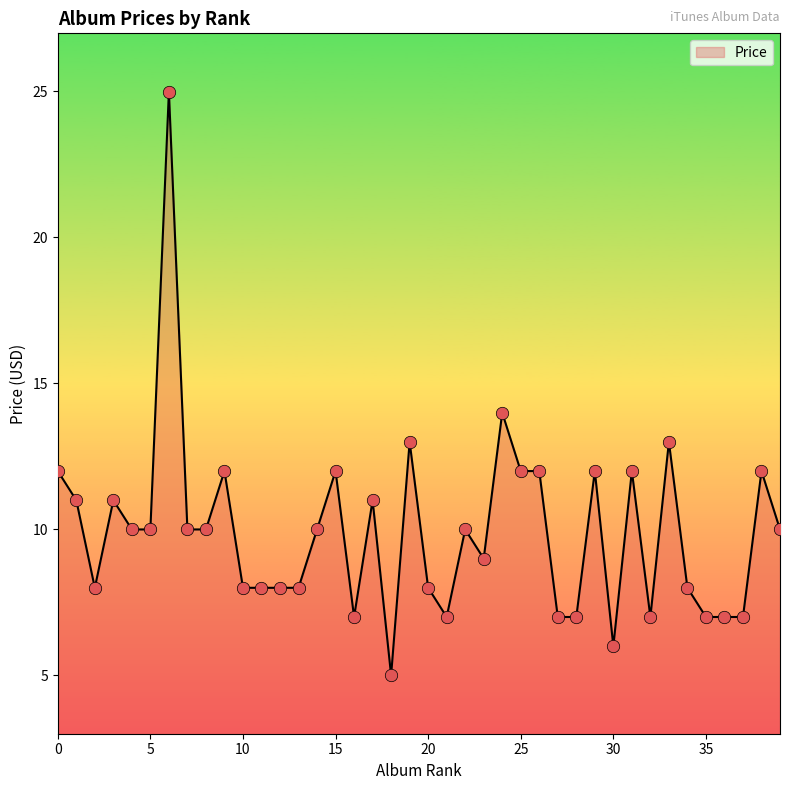

What is the difference between the maximum and minimum values?

20.0